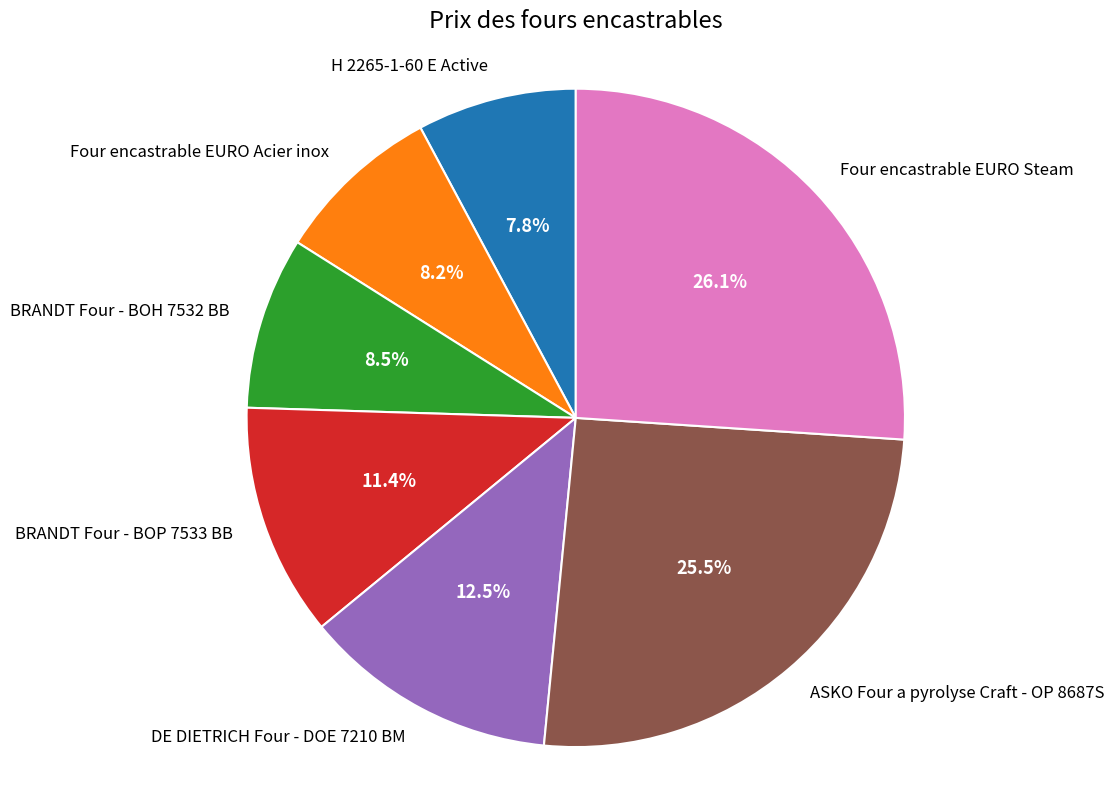

Is the sum of Four encastrable EURO Acier inox and DE DIETRICH Four - DOE 7210 BM greater than half?

No